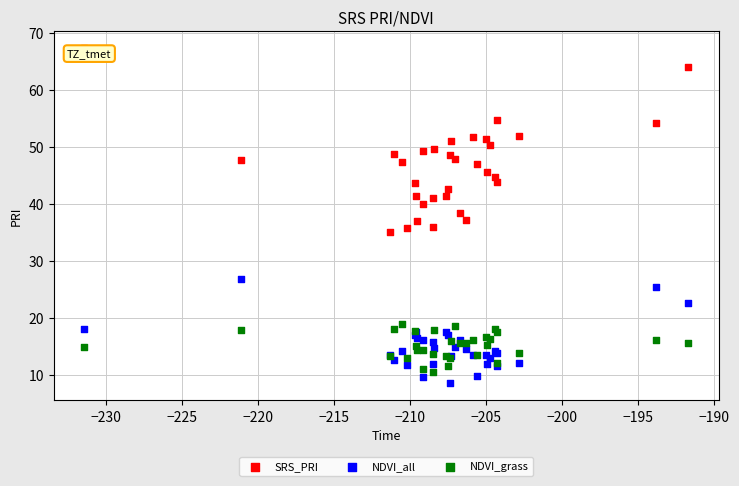

Which series contains the highest Y value?

SRS_PRI